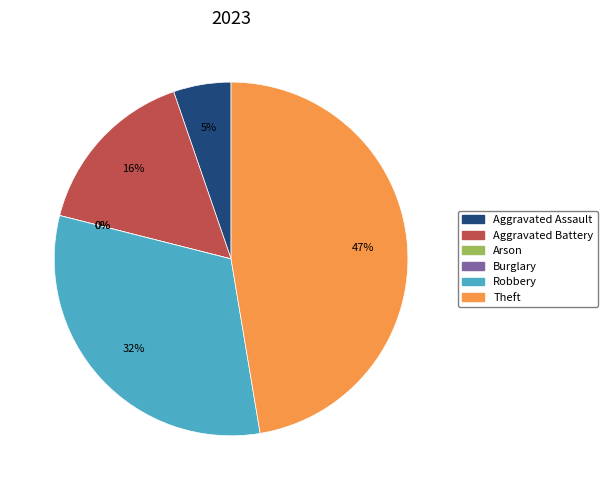

The Burglary slice represents 1% of the pie. True or false?

False